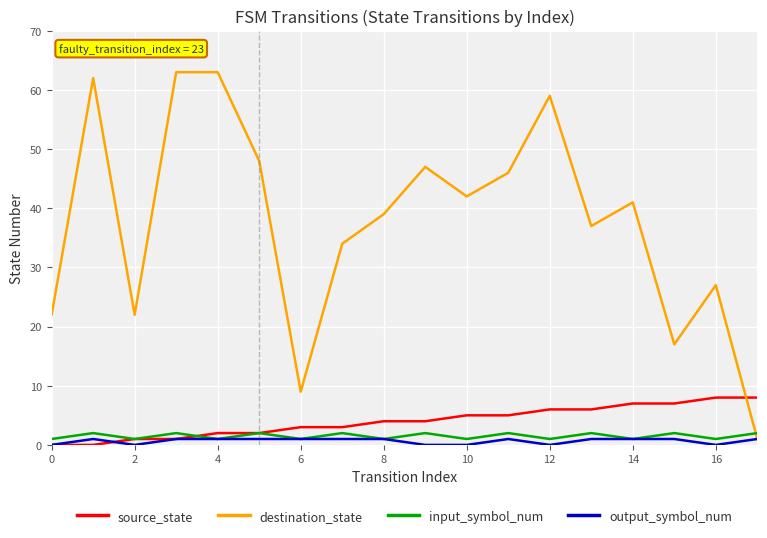

How many values in the input_symbol_num series are below 2?

9